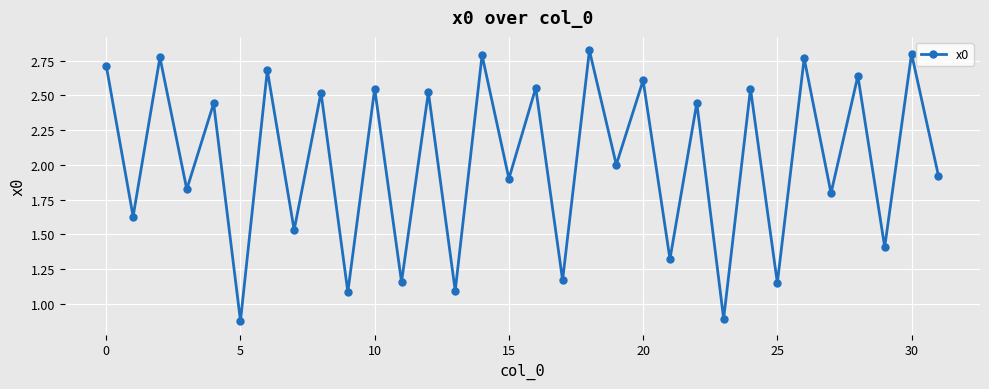

What is the average value?

2.0